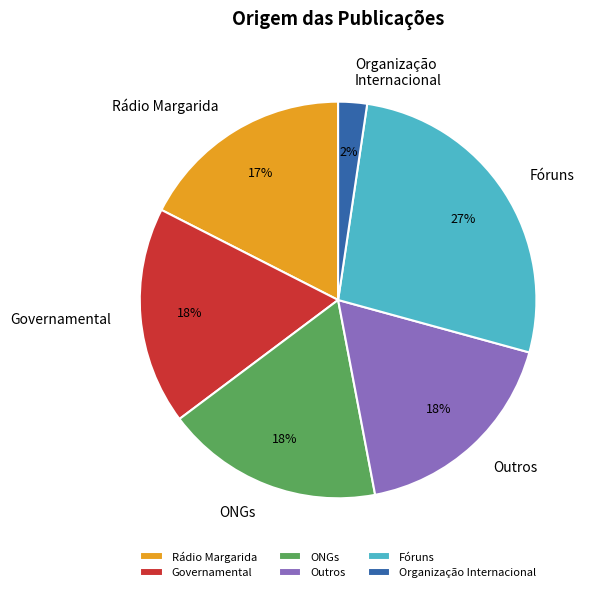

Which category has the smallest portion of the pie?

Organização Internacional